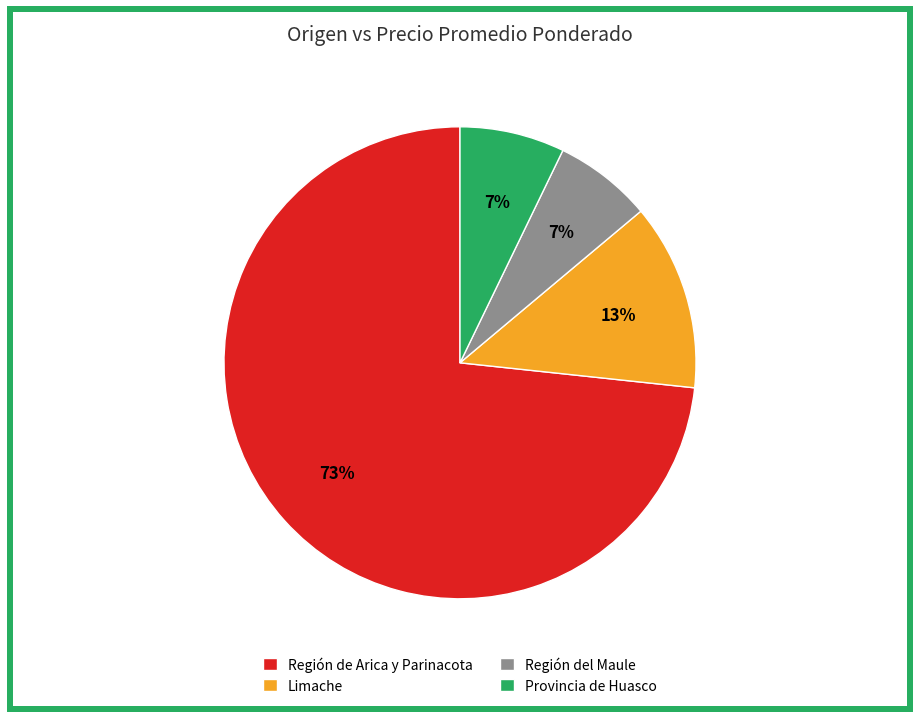

What is the largest slice in the pie chart?

Región de Arica y Parinacota